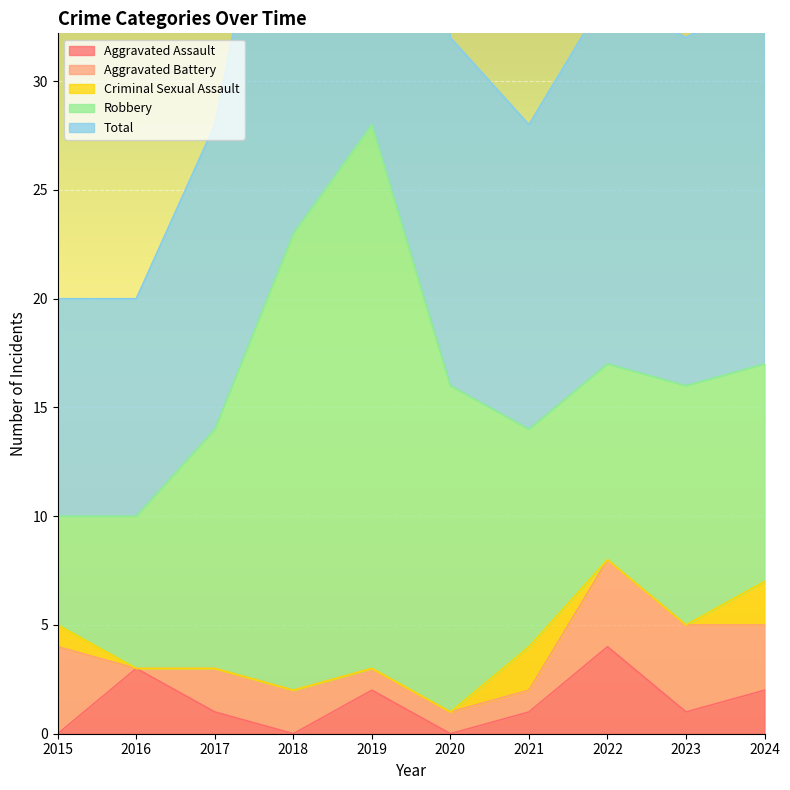

The value of Aggravated Assault at 2024 is 1. True or false?

False